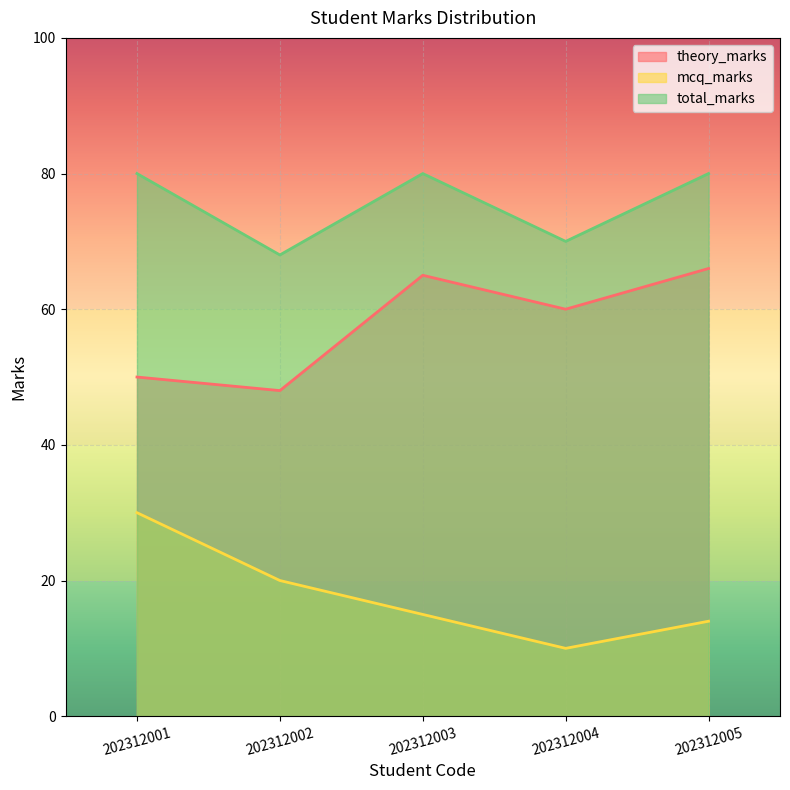

True or false: mcq_marks has more than 2 interior local peaks.

False